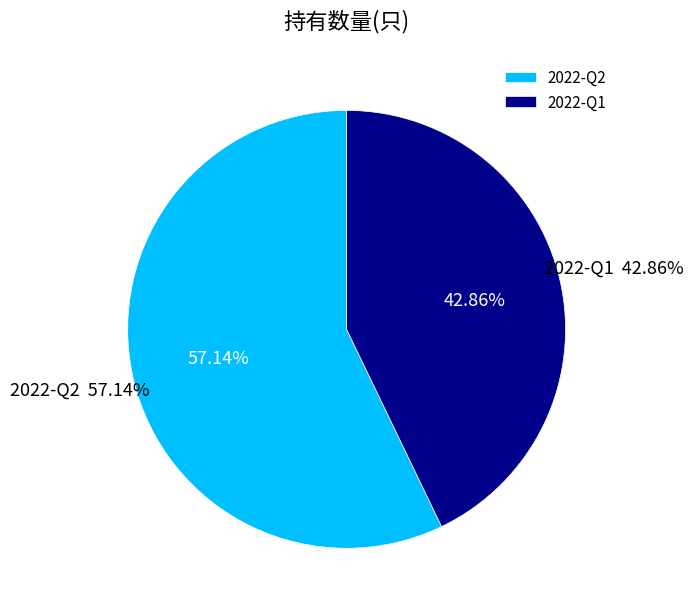

Which category accounts for the majority?

2022-Q2